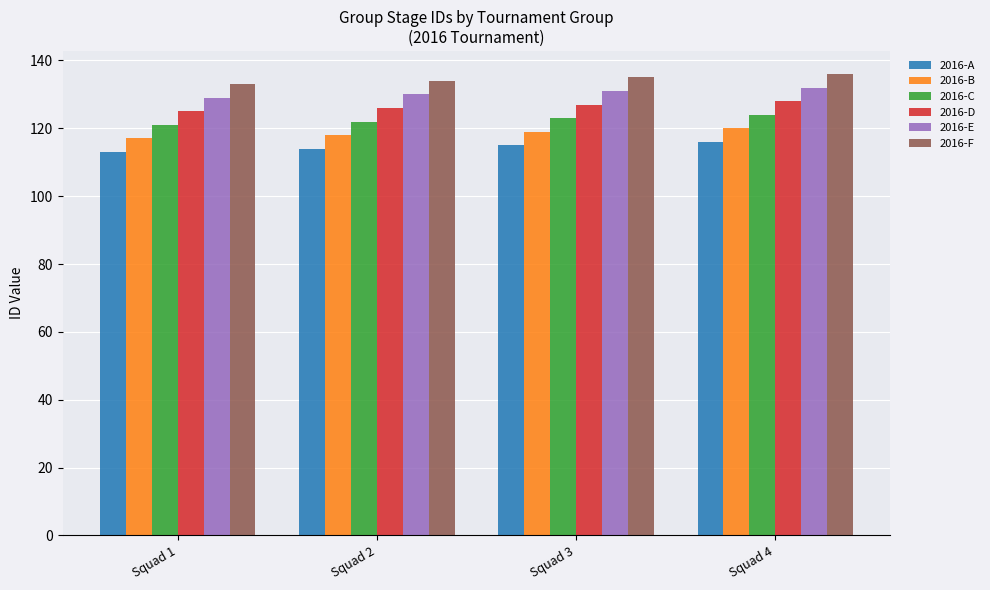

At Squad 2, list the series in order from largest to smallest.

2016-F, 2016-E, 2016-D, 2016-C, 2016-B, 2016-A